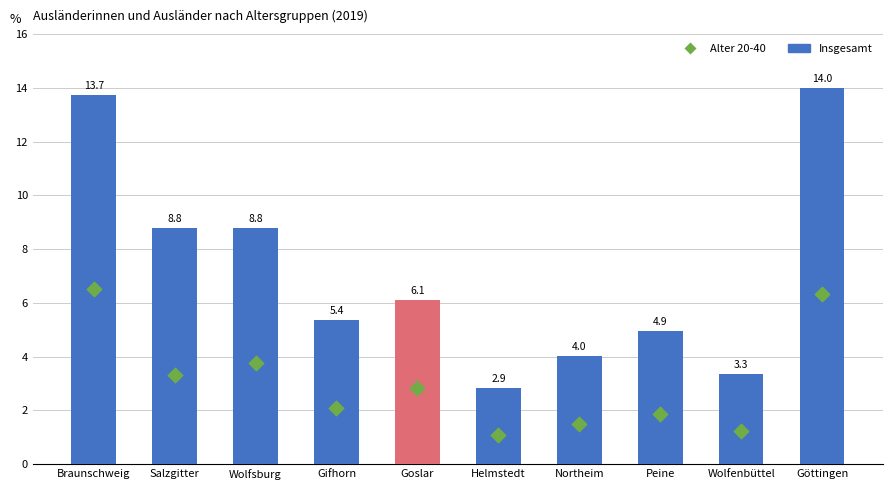

What are all the series names shown in the legend?

Insgesamt (2019), Alter 20-40